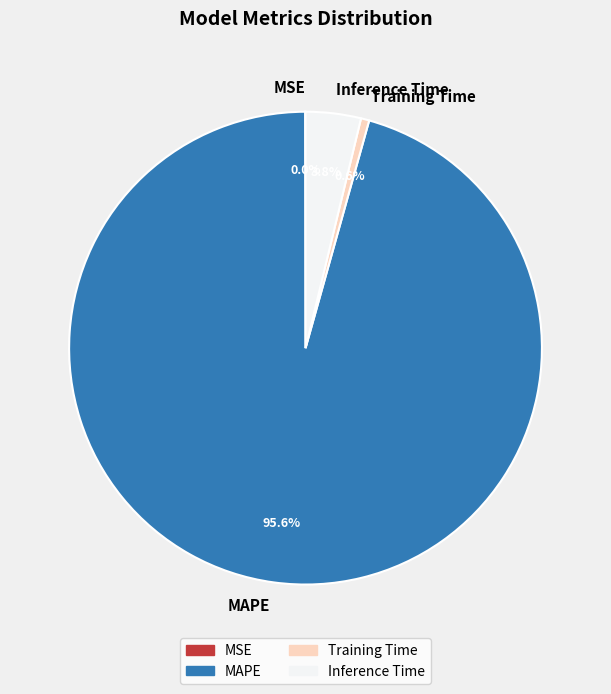

Combined, do Inference Time and Training Time account for over 50%?

No